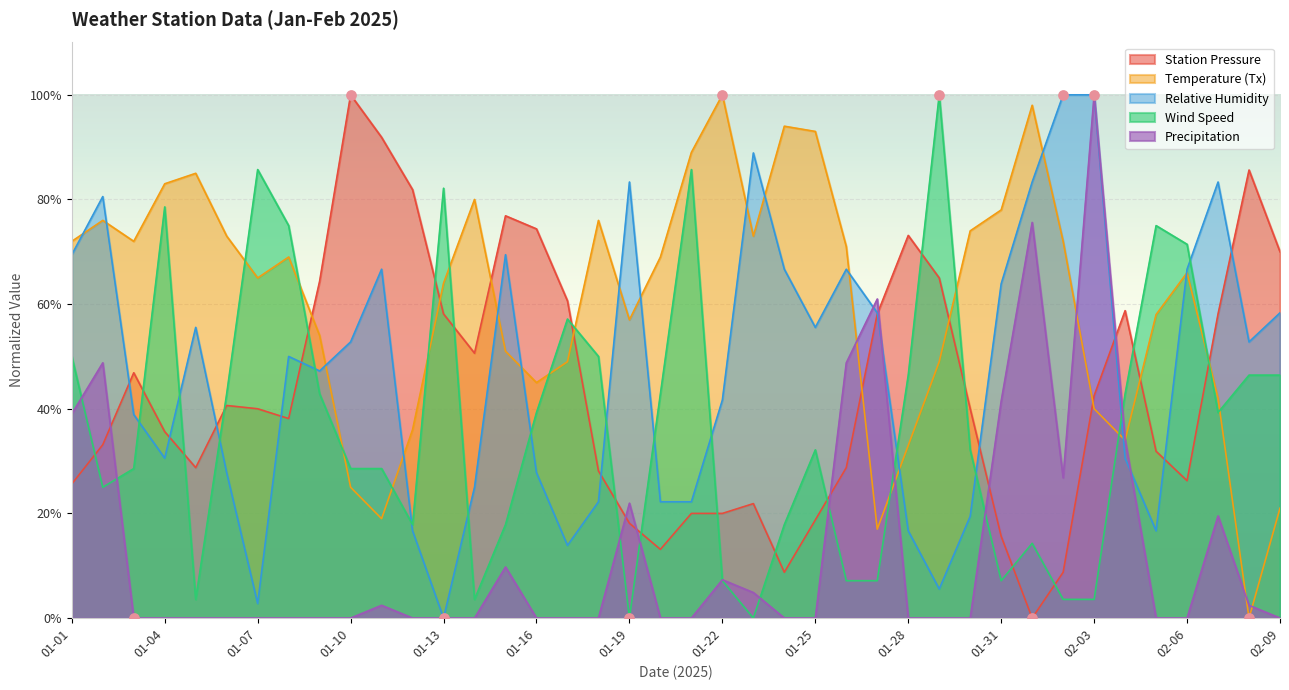

What is the total value across all series at 01-15?

224.9